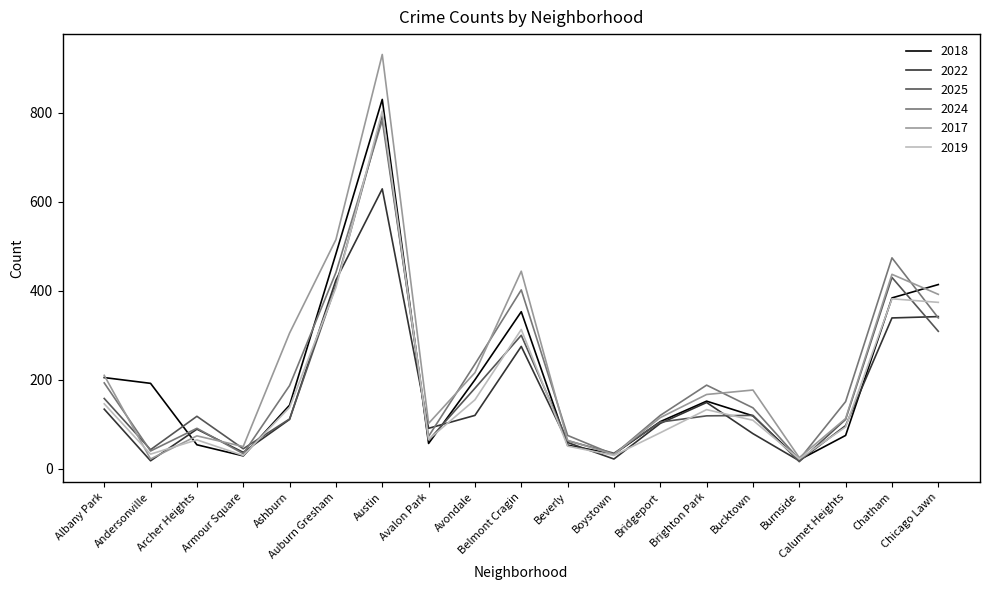

What is the sum of all 2018 values?

3902